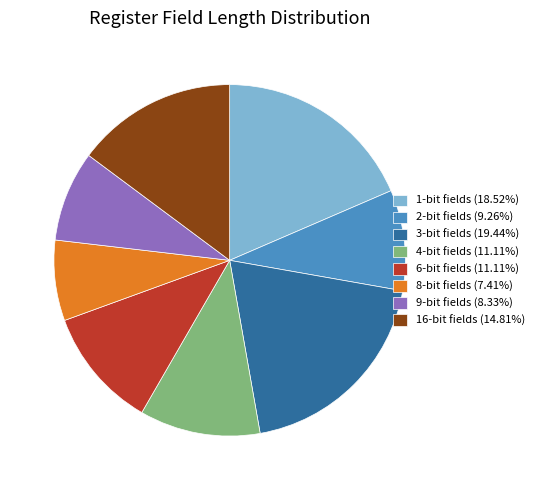

Is there a majority slice in this chart?

No